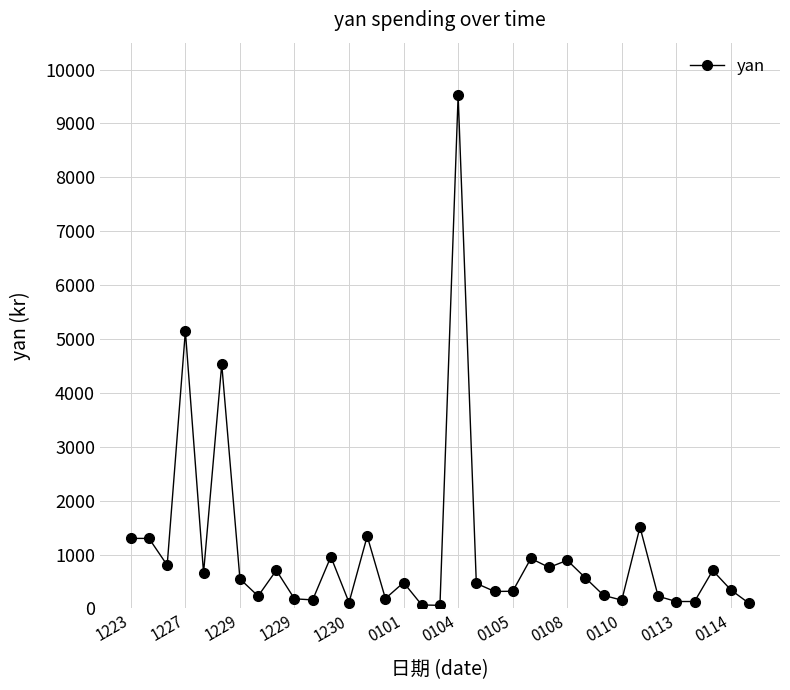

True or false: the data has more than 1 interior local peaks.

True